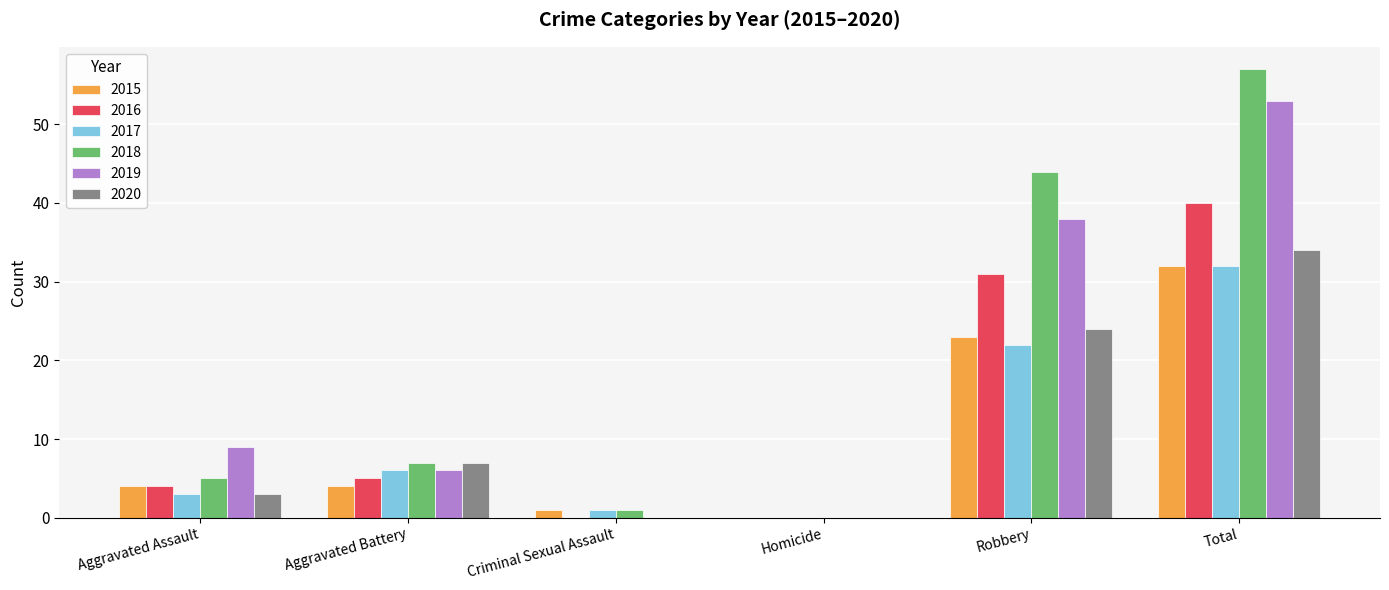

Which category has the highest value in the 2019 series?

Total